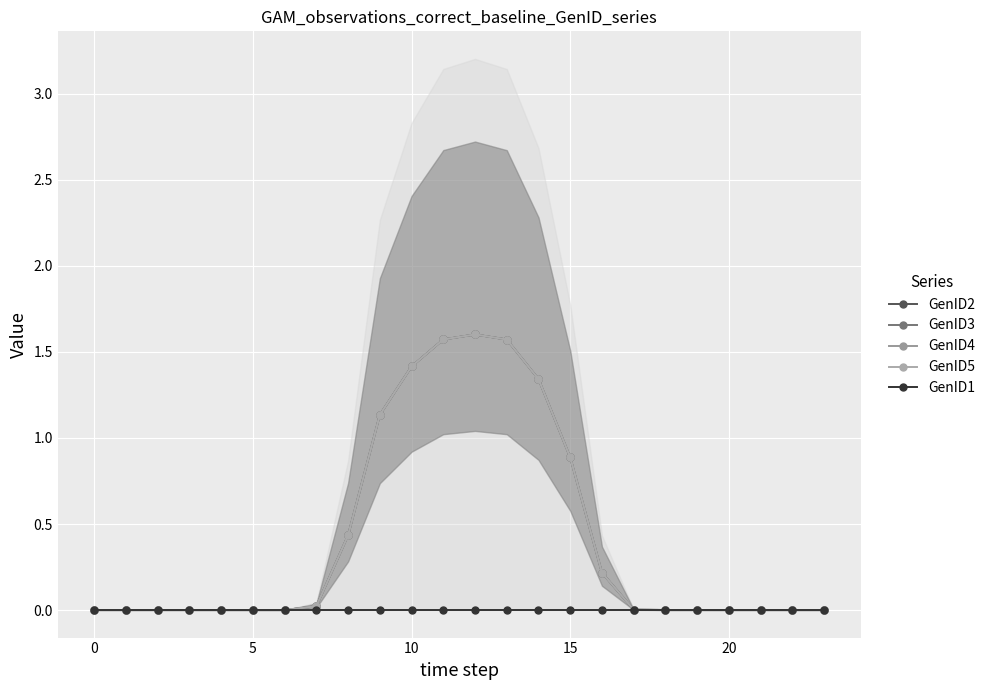

List the series in order of their peak value, lowest first.

GenID1, GenID2, GenID3, GenID4, GenID5